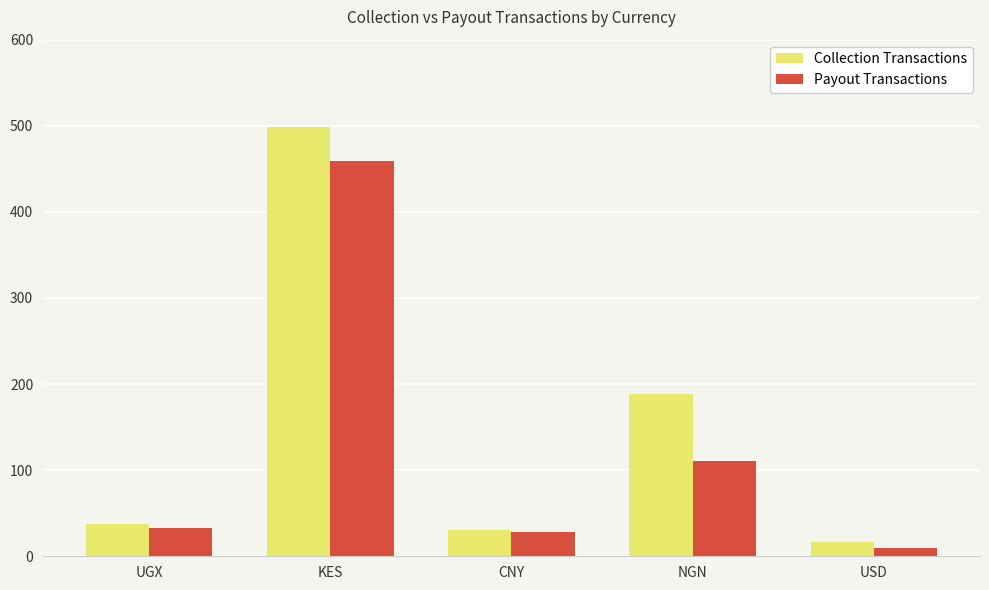

What is the average value of the Payout Transactions series?

128